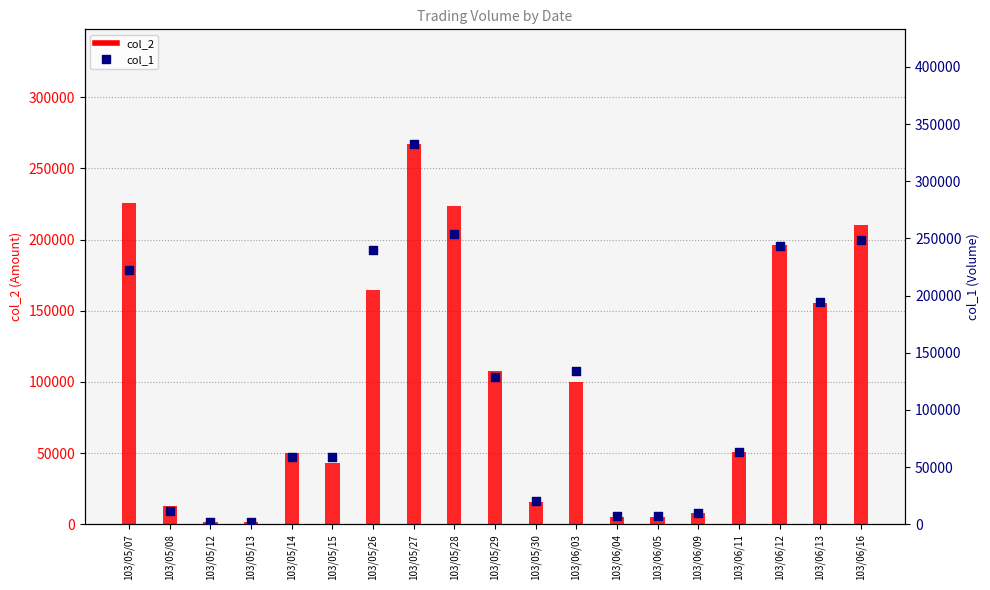

Which series has the widest spread of Y values?

col_1